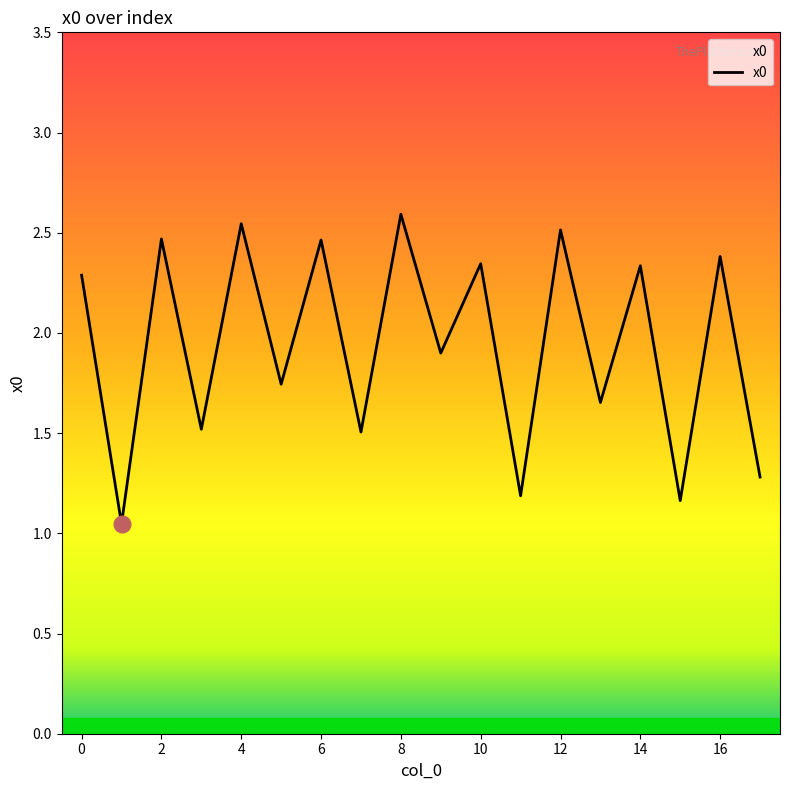

Count the number of data series in this chart.

1